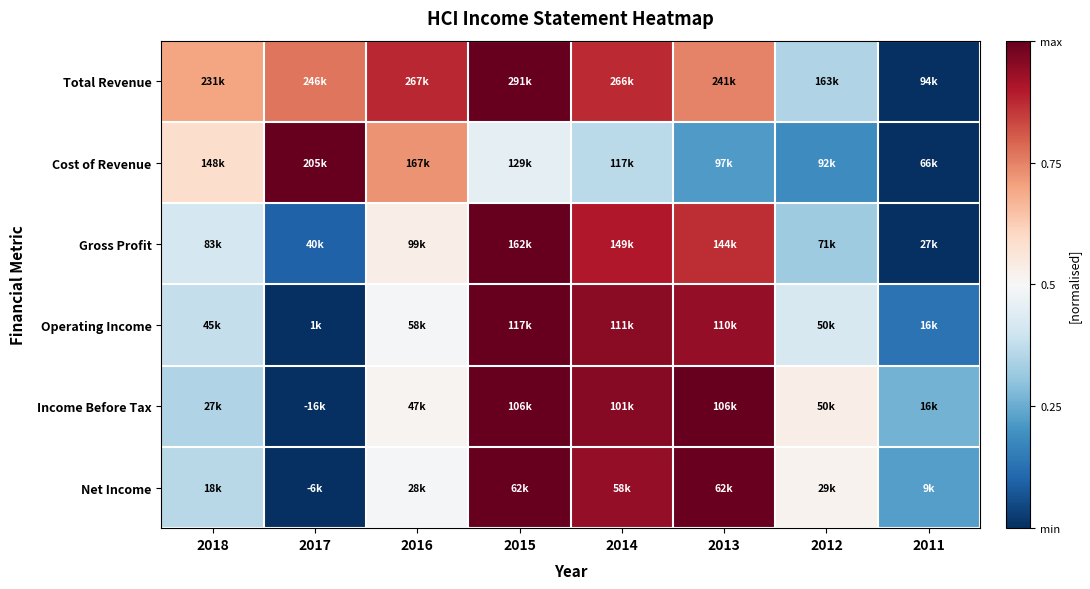

At 2013, list the series in order from smallest to largest.

Cost of Revenue, Total Revenue, Gross Profit, Operating Income, Net Income, Income Before Tax